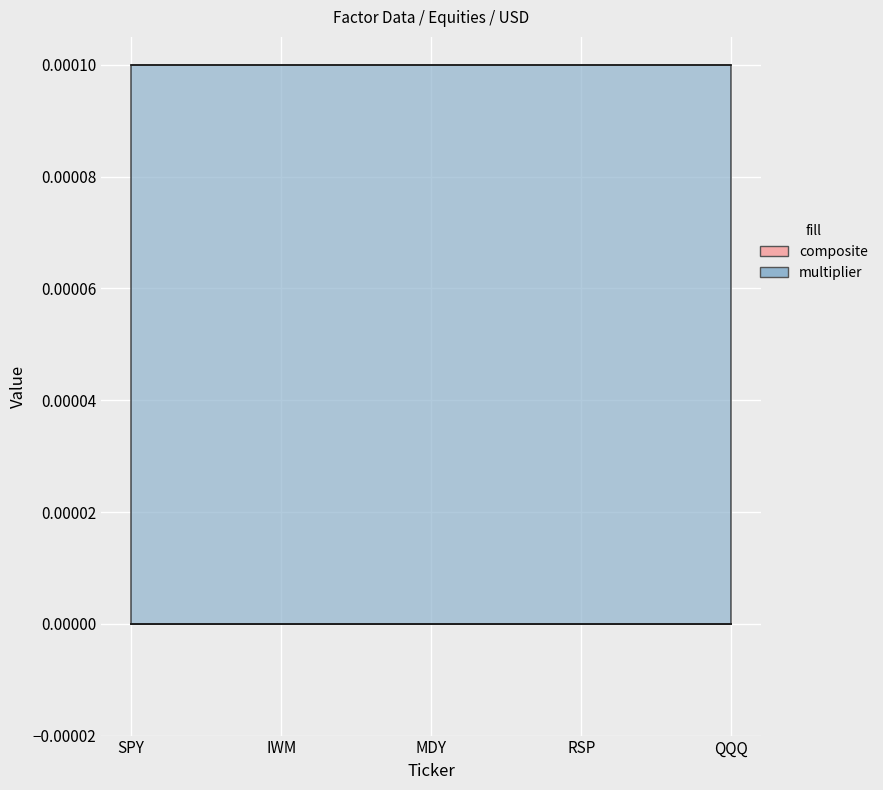

The value of multiplier at QQQ is 0.0. True or false?

False